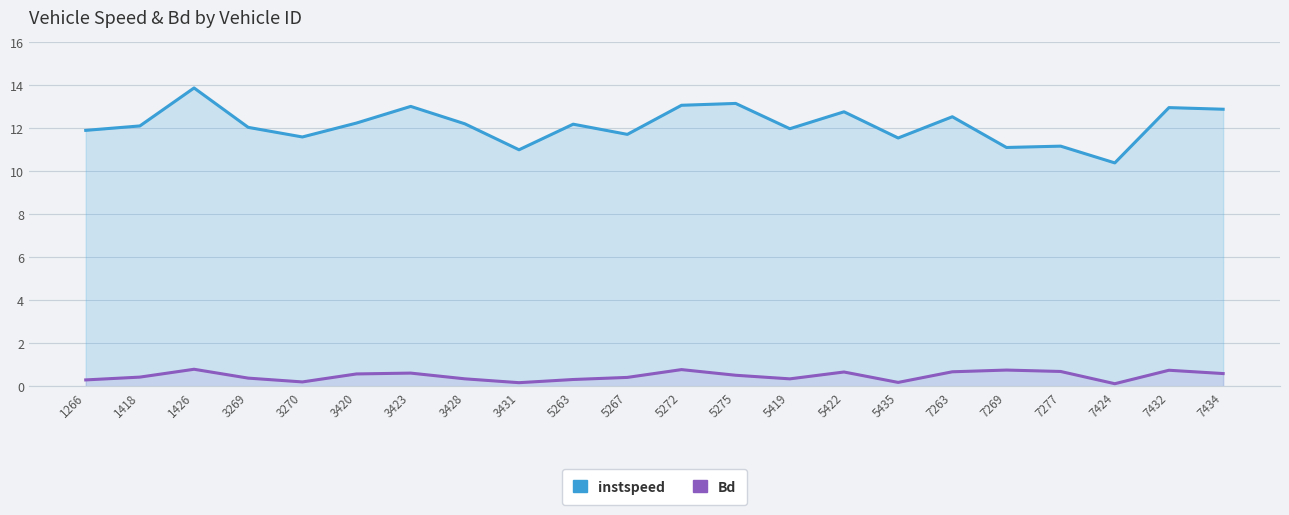

Reading left to right, extract all data points from this chart.

instspeed: 11.9	12.1	13.9	12.0	11.6	12.2	13.0	12.2	11.0	12.2	11.7	13.1	13.2	12.0	12.8	11.6	12.5	11.1	11.2	10.4	13.0	12.9
Bd: 0.3	0.4	0.8	0.4	0.2	0.6	0.6	0.3	0.2	0.3	0.4	0.8	0.5	0.3	0.7	0.2	0.7	0.8	0.7	0.1	0.7	0.6